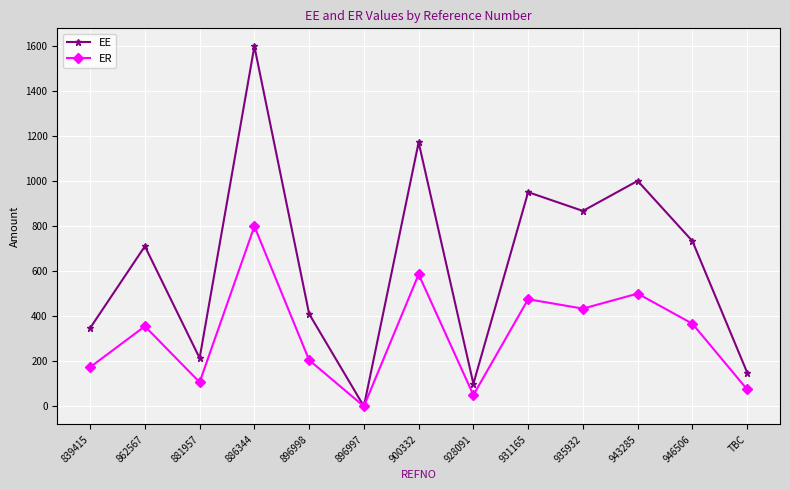

At which category does ER reach its first local valley?

881957